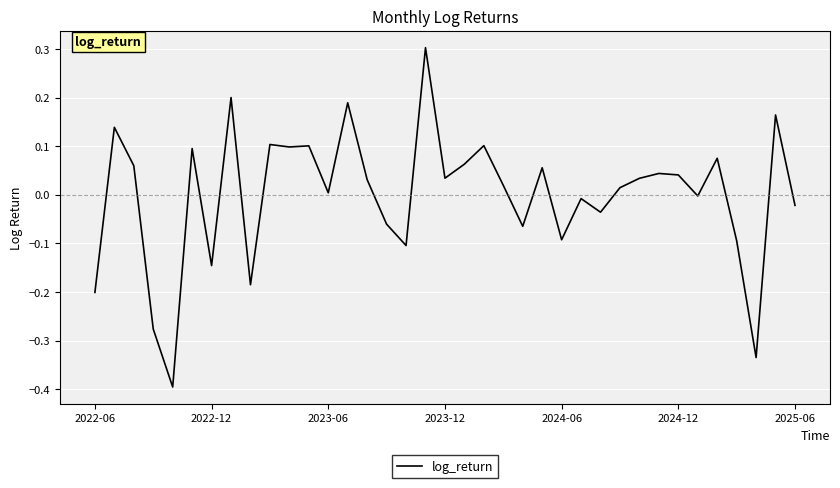

What is the difference between the maximum and minimum values?

0.7